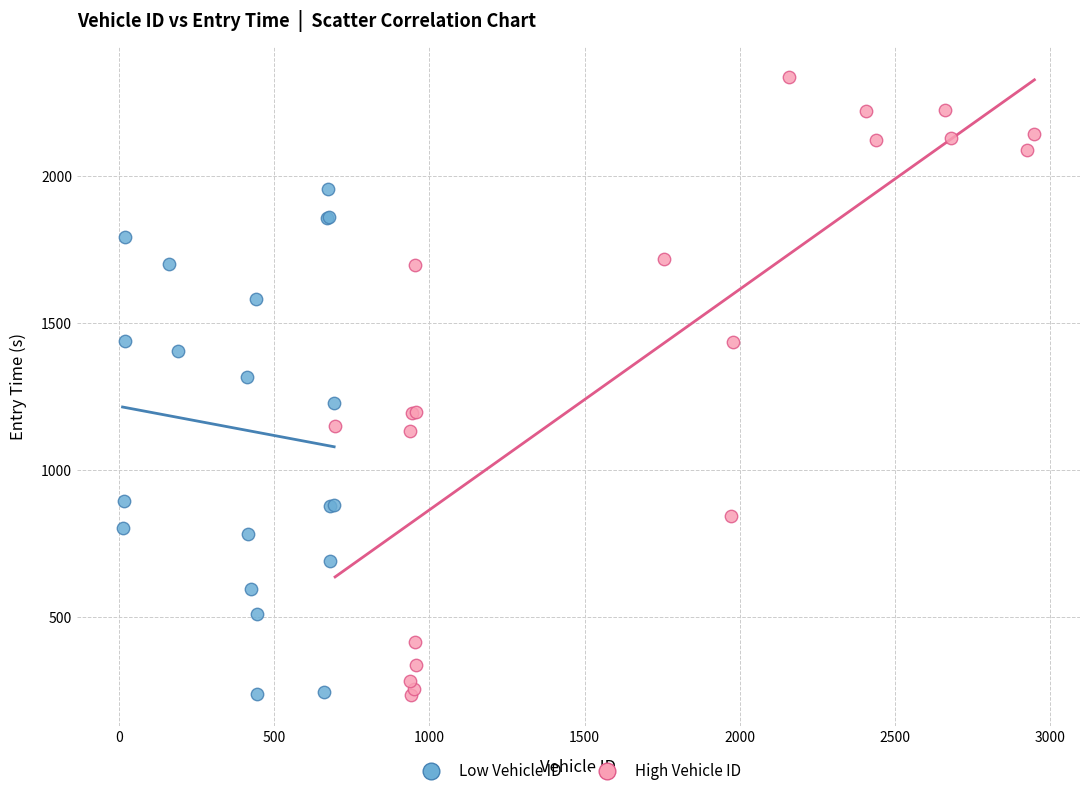

Which series has the largest Y range (max minus min)?

High Vehicle ID